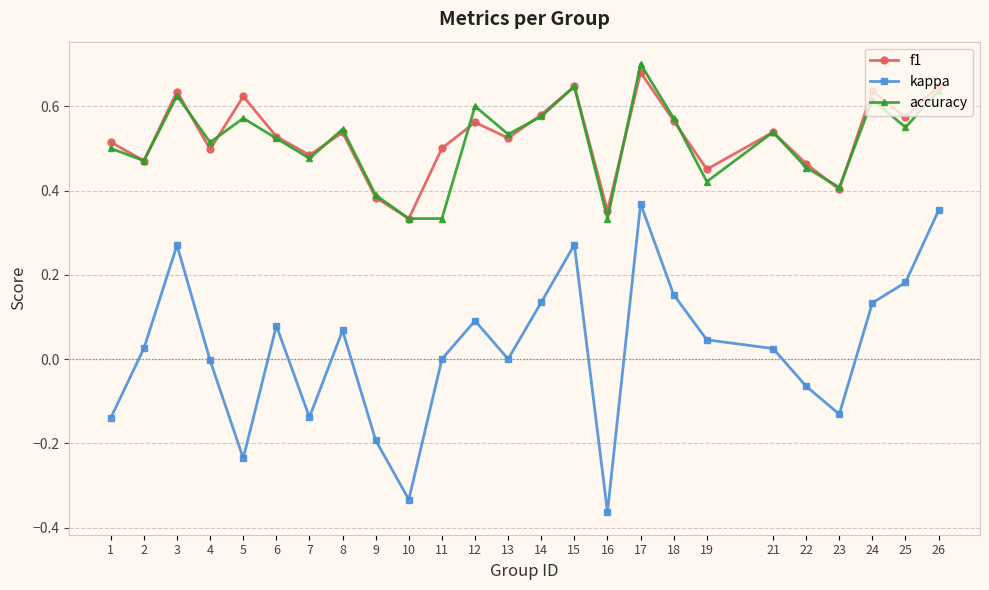

Which series changed the most between 8 and 11?

accuracy